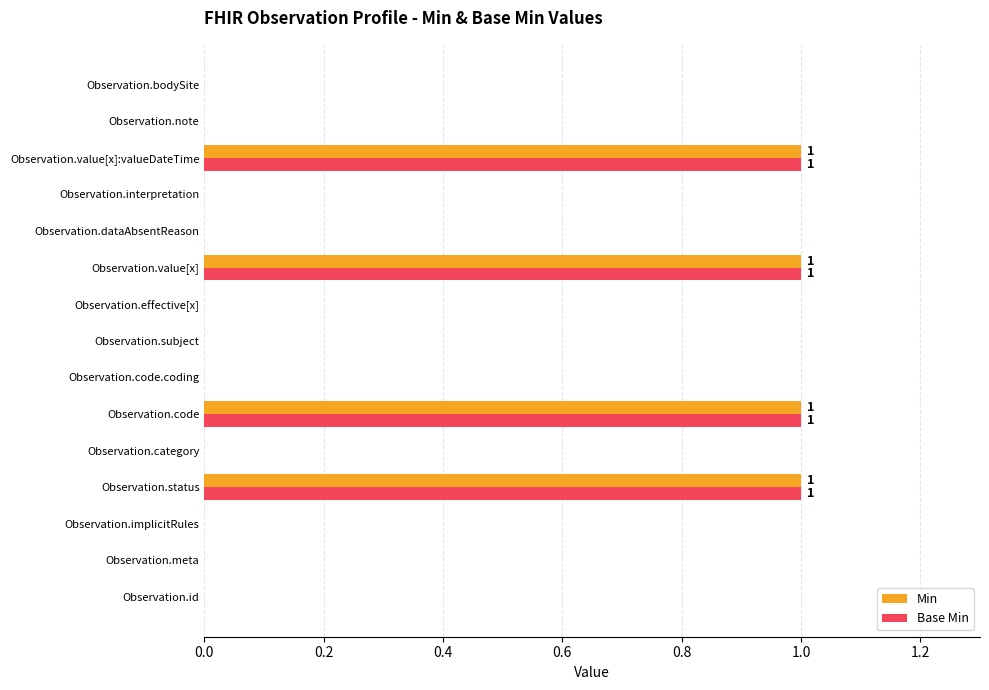

True or false: Min has a value of 1 at Observation.code.

True